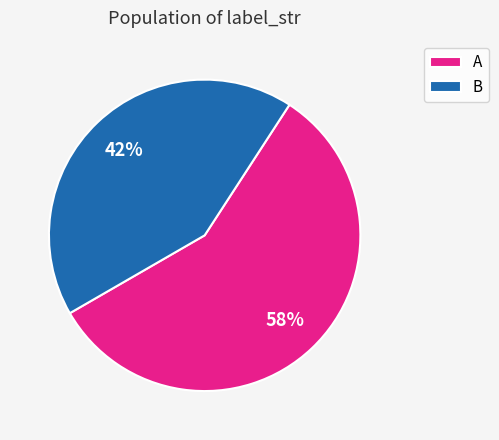

True or false: B accounts for 28% of the total.

False